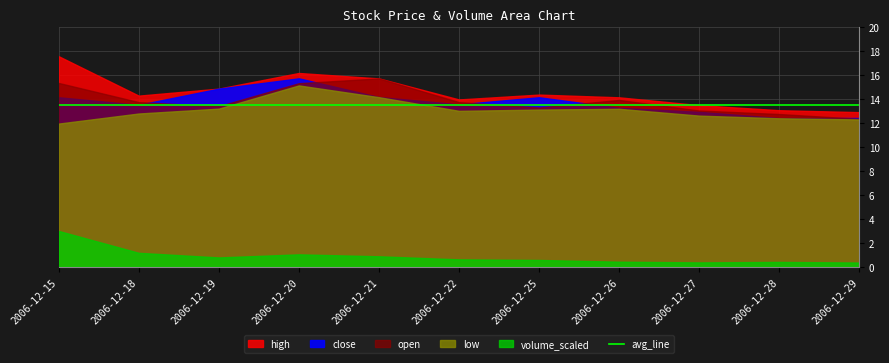

What is the difference between the second highest and second lowest values in the volume_scaled series?

2361864.0